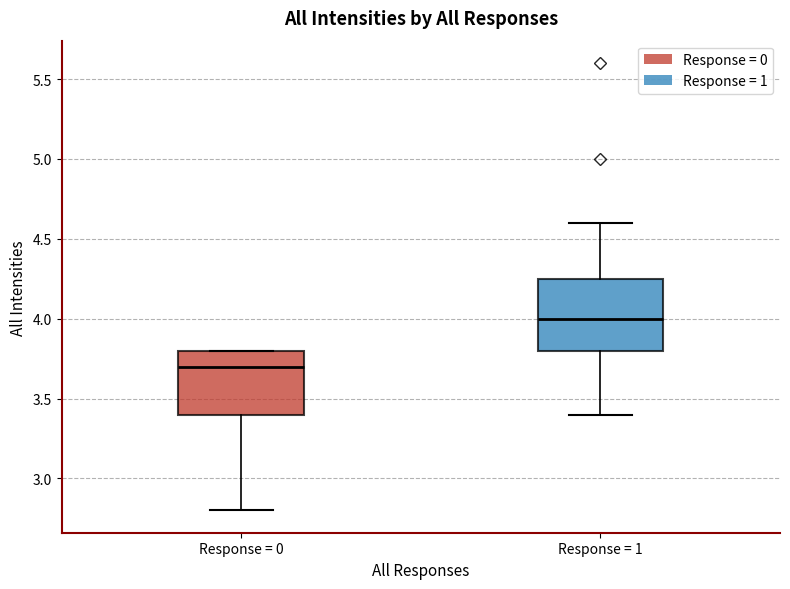

Which box's median line is the lowest?

Response = 0